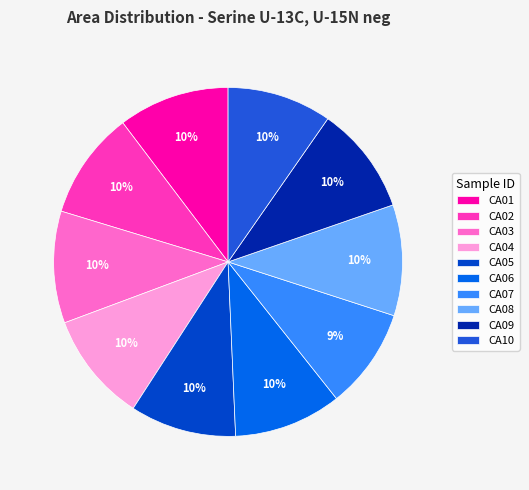

Is it true that CA06 is 10% of the pie?

True